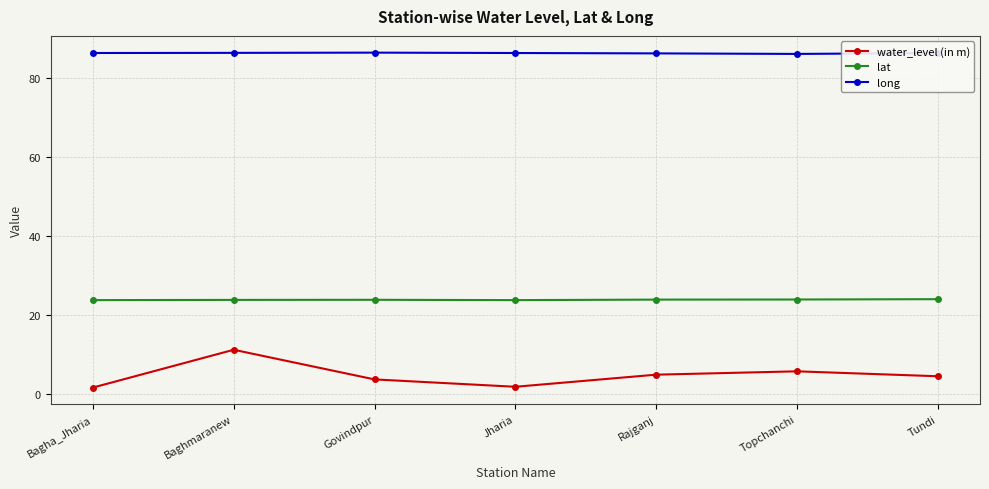

The lat series shows 42.2 at Jharia. True or false?

False